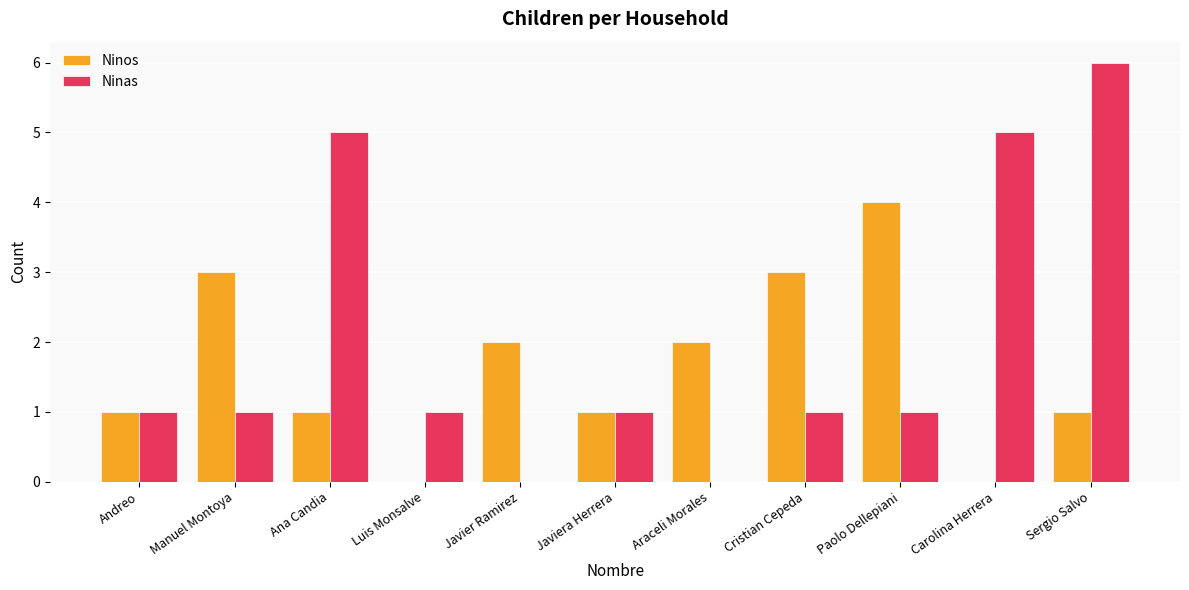

How many groups of bars are there?

11